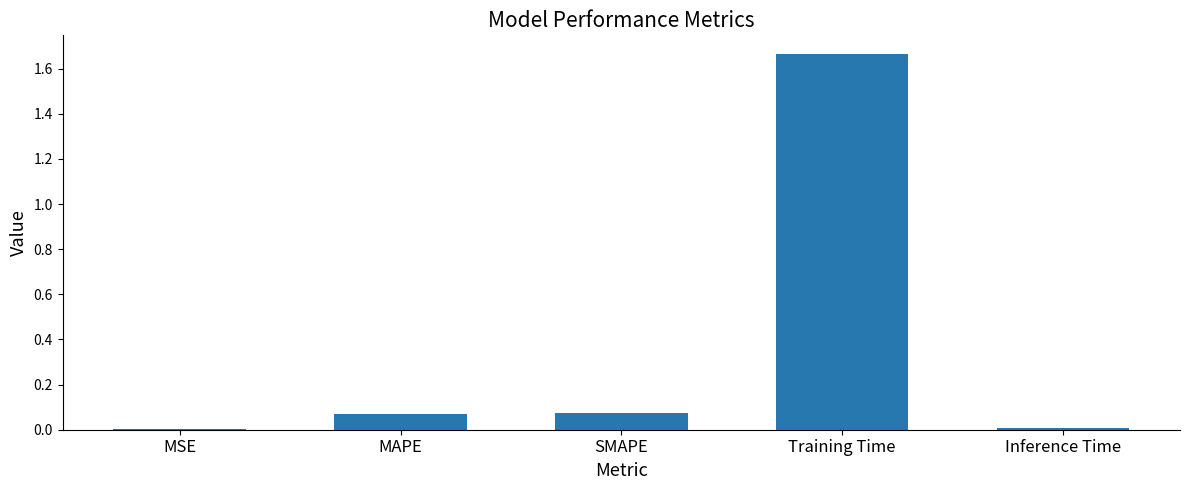

The value at Inference Time is 0.0. True or false?

True